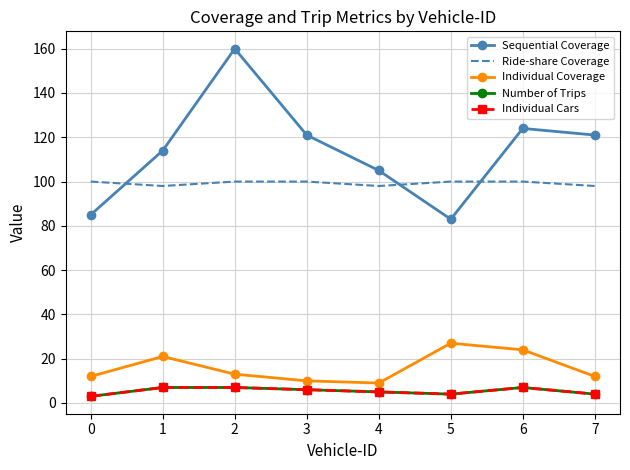

True or false: Number of Trips and Individual Cars intersect in this chart.

False